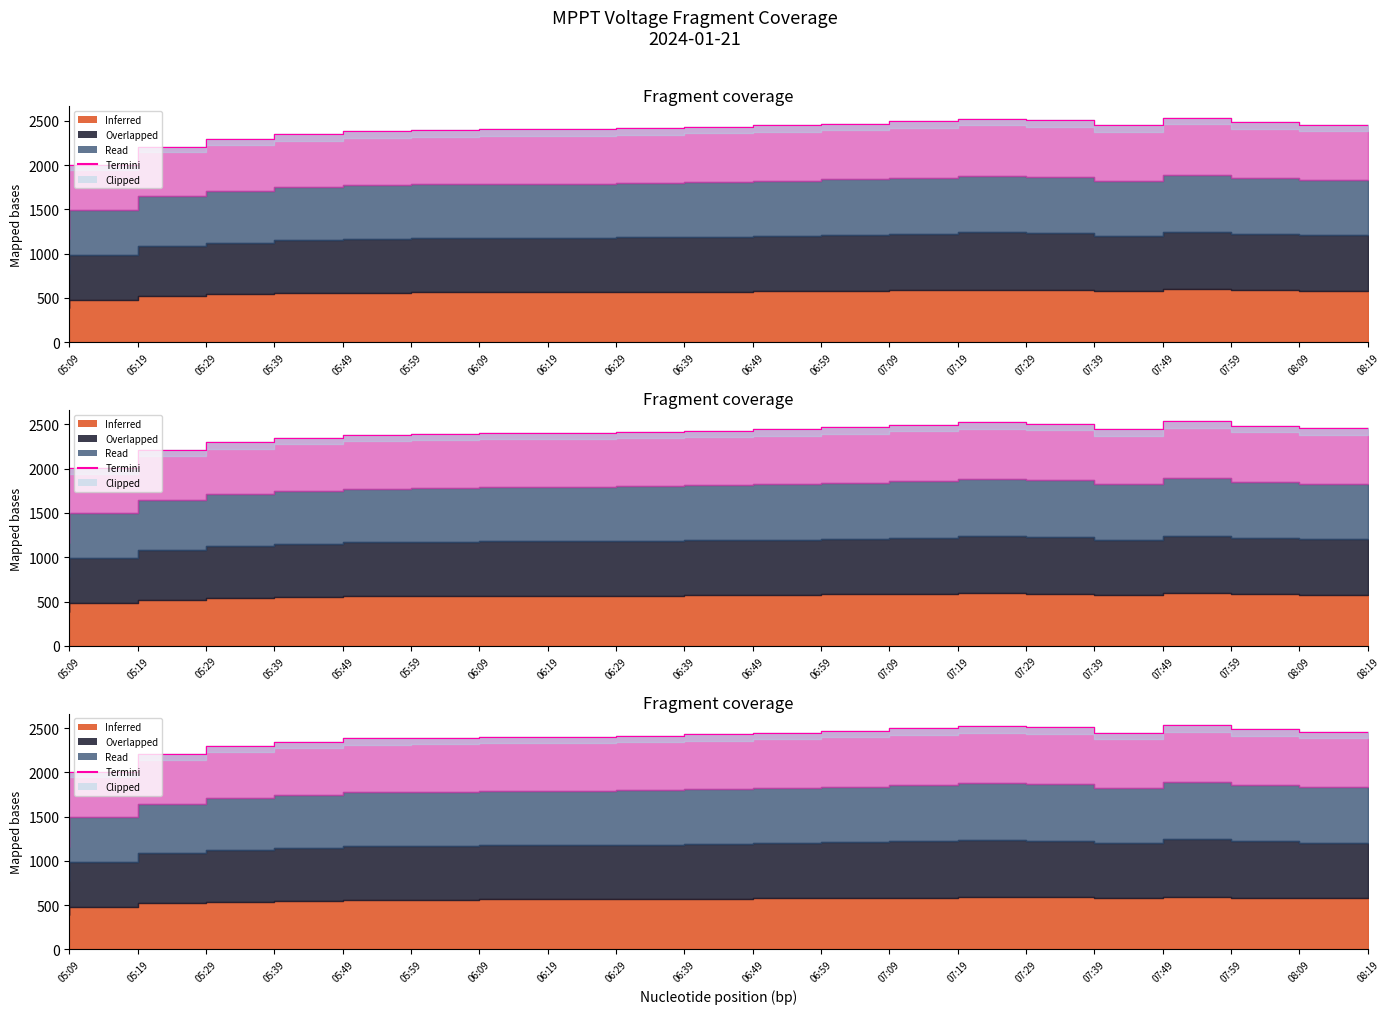

The chart shows a value of 2402.8 at 06:19. True or false?

True